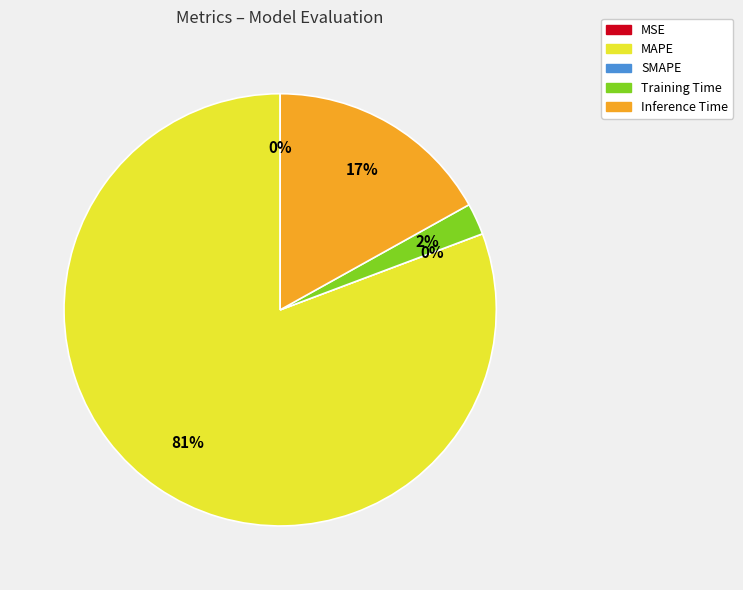

To the nearest percent, what is the difference between the largest and smallest slice percentages?

81%